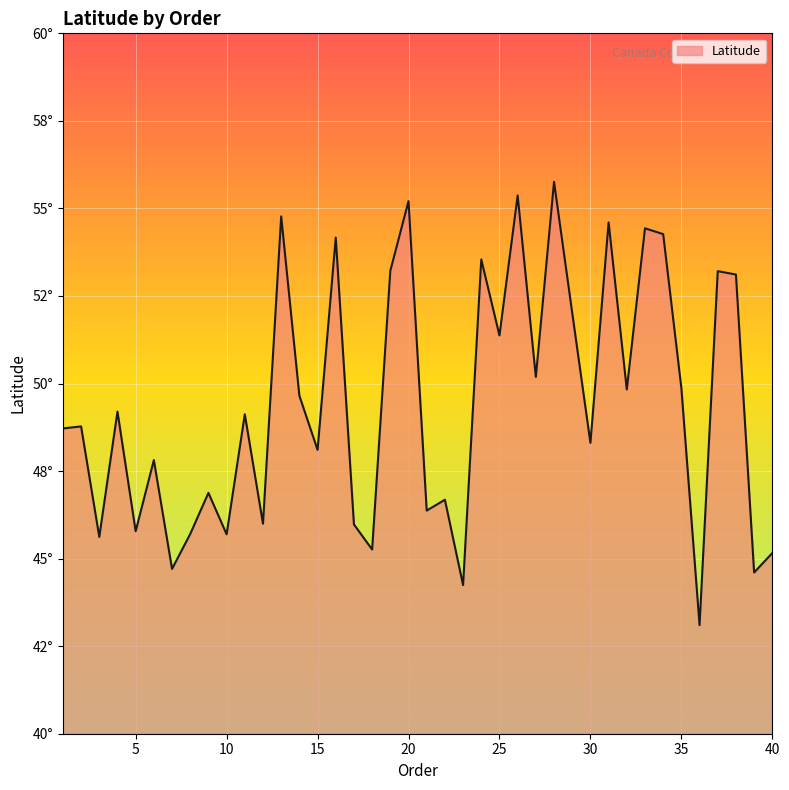

What is the smallest value displayed?

43.1